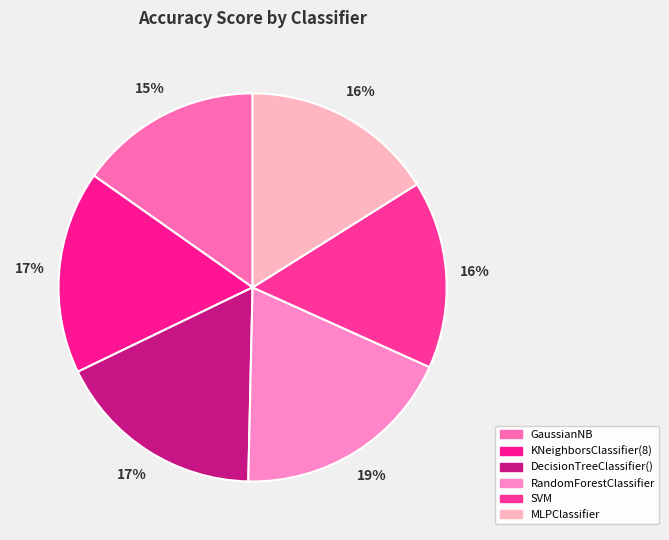

How many slices are in this pie chart?

6